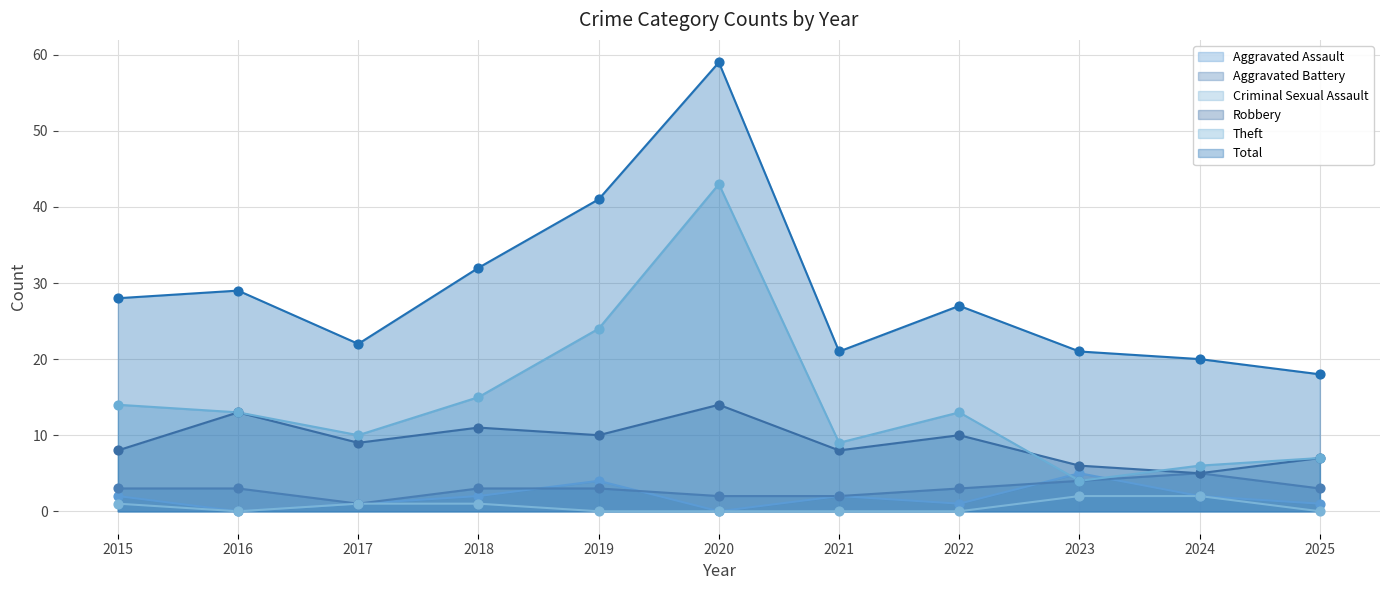

At how many categories does at least one series exceed 36?

2